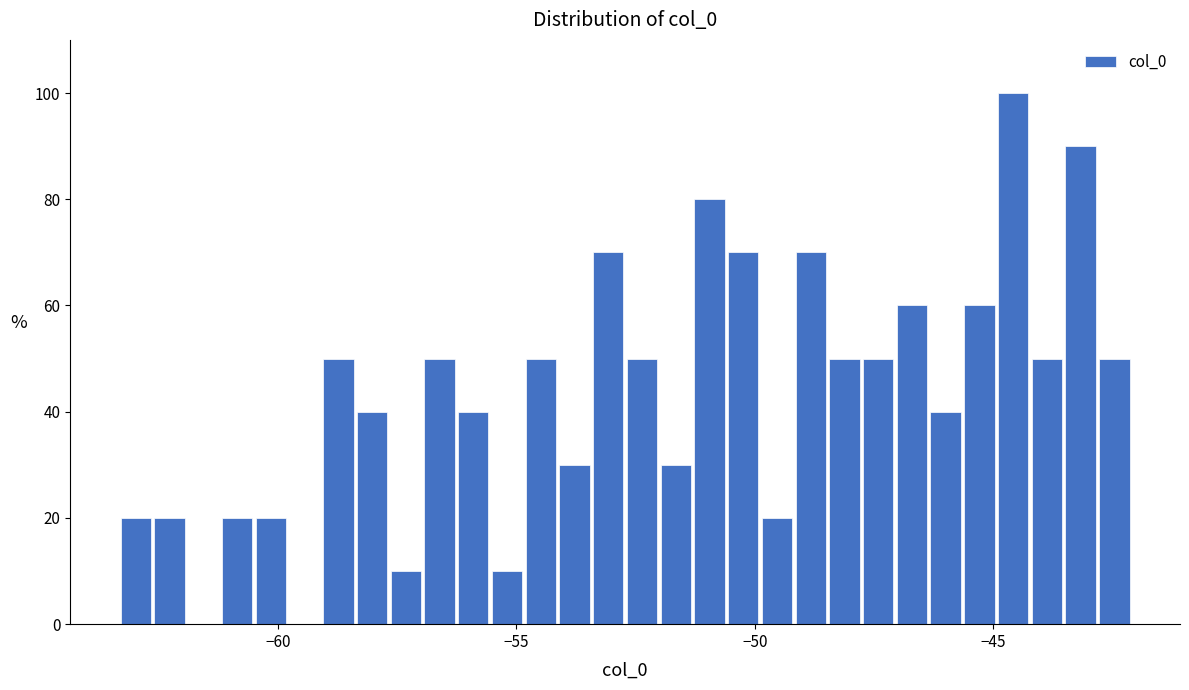

Around what value on the x-axis is the tallest bar? Give the approximate position of its centre, as read against the axis.

-44.5